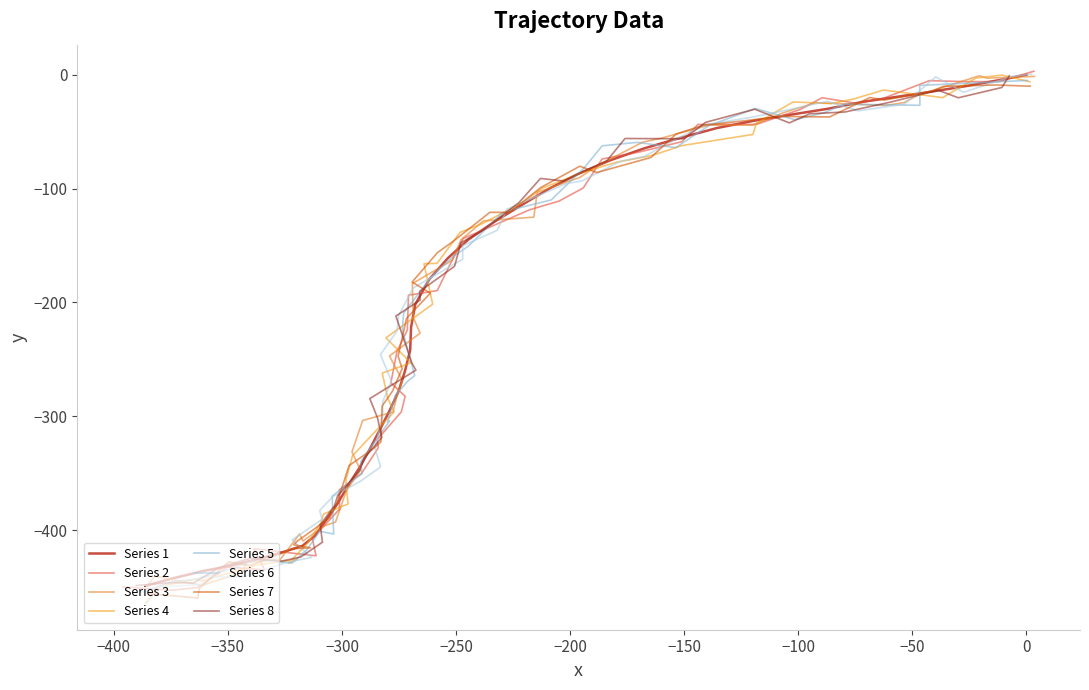

What is the value of the 35th point from the left?

-326.0